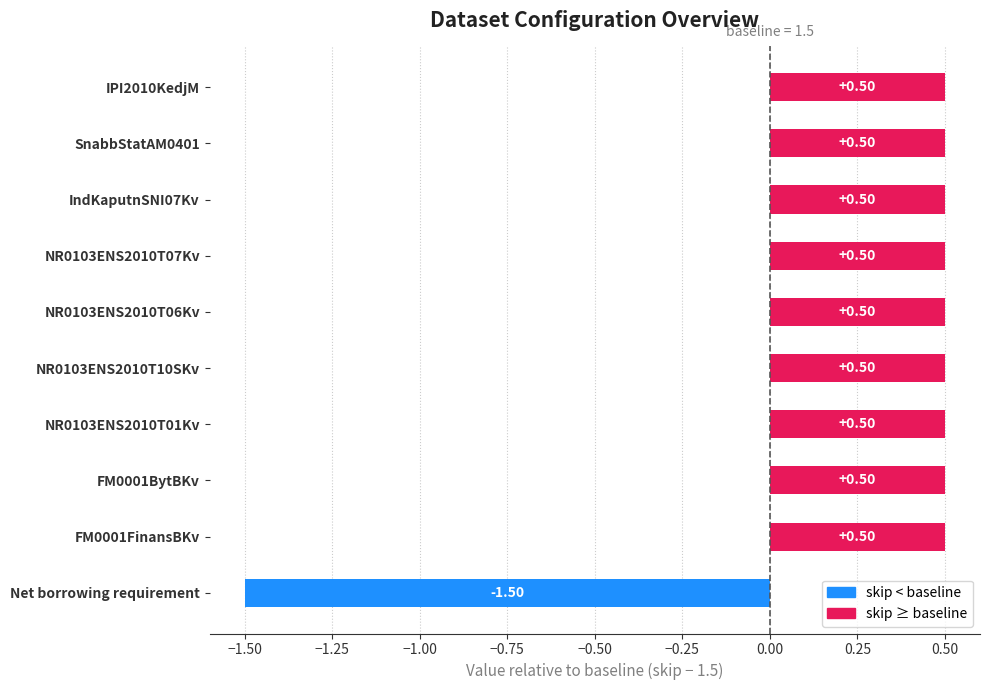

What is the label of the 5th bar from the right?

NR0103ENS2010T06Kv